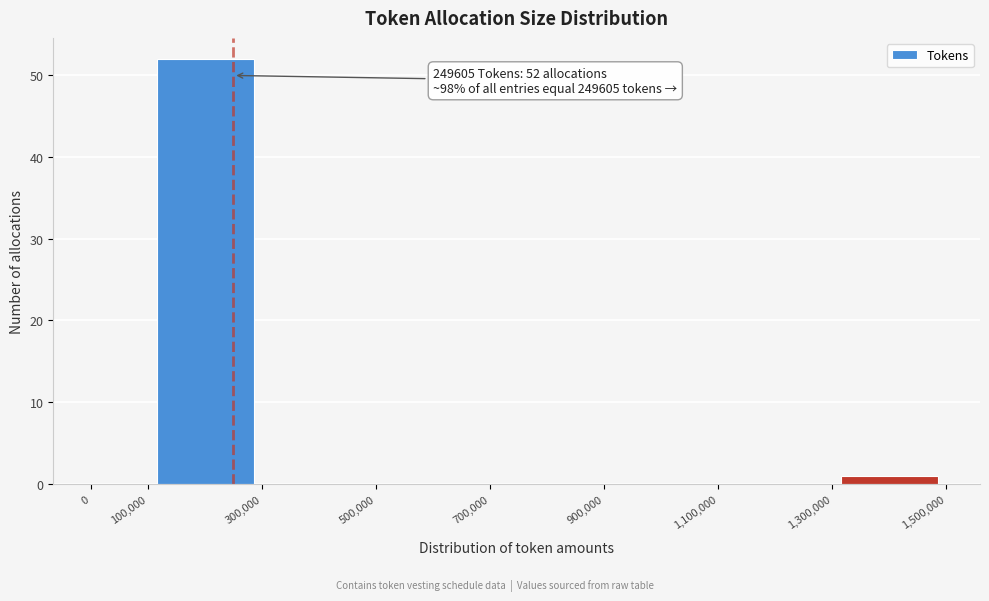

Which range on the x-axis has the tallest bar?

100,000 to 300,000